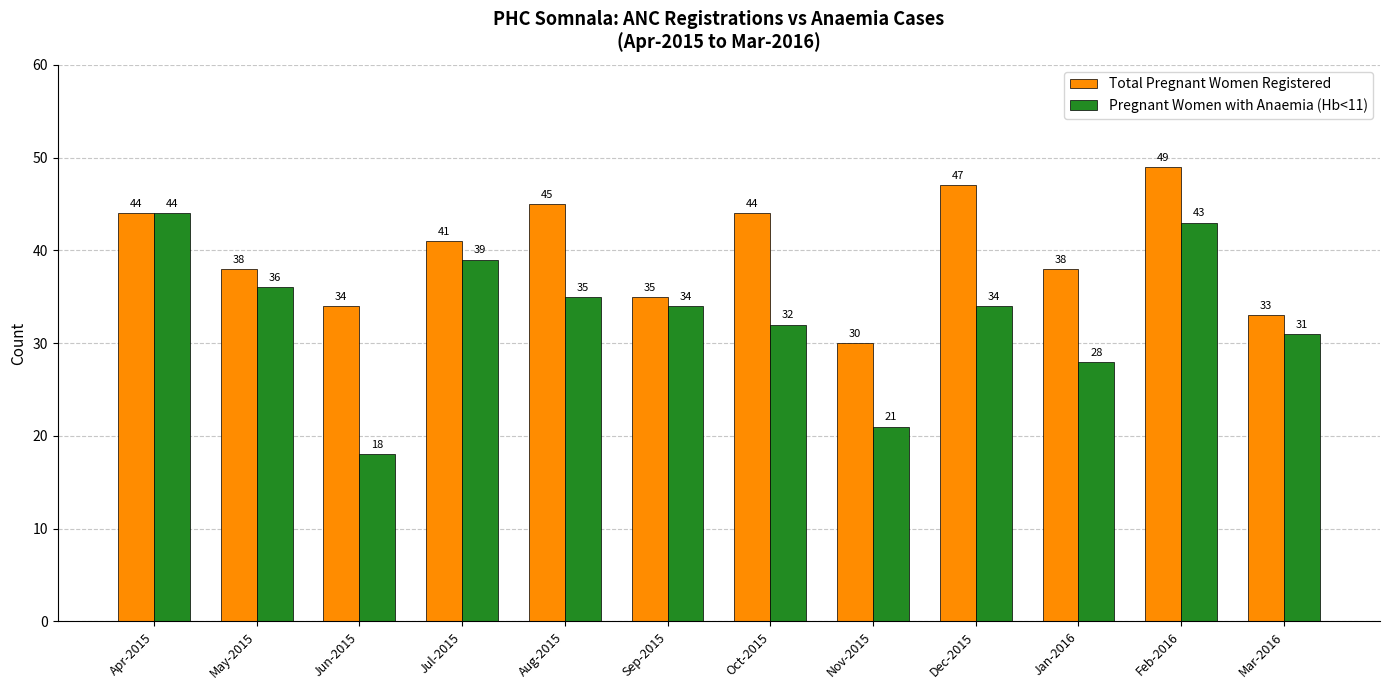

What is the lowest value of the Pregnant Women with Anaemia (Hb<11) series?

18